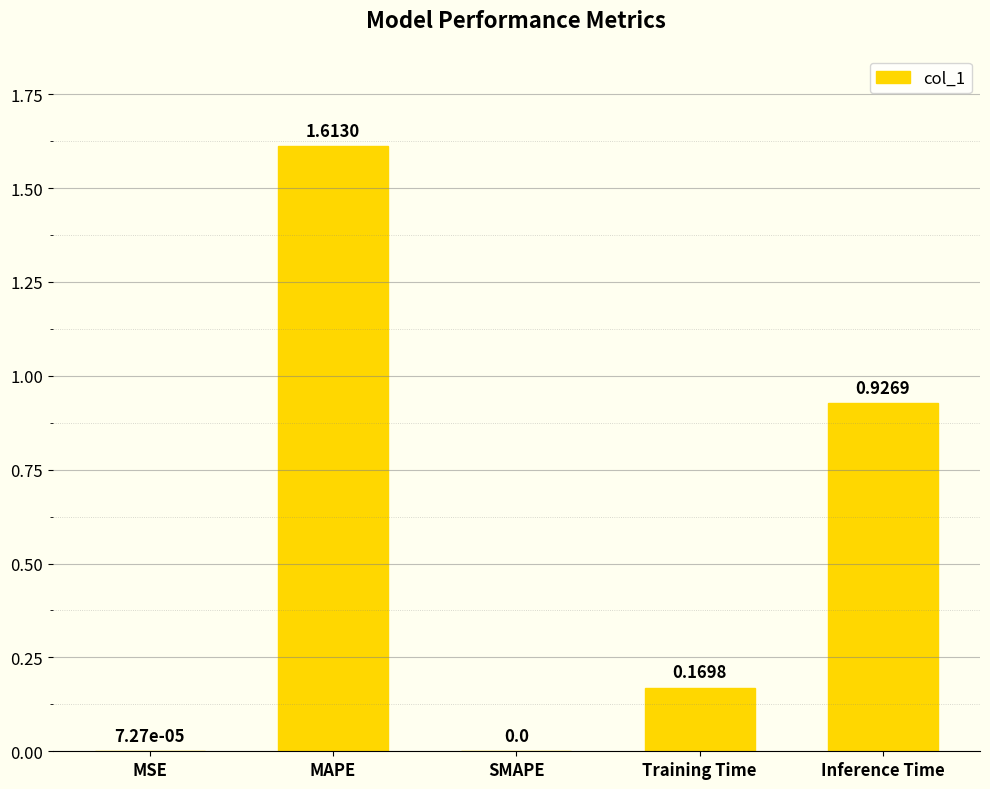

What is the sum of all values?

2.7